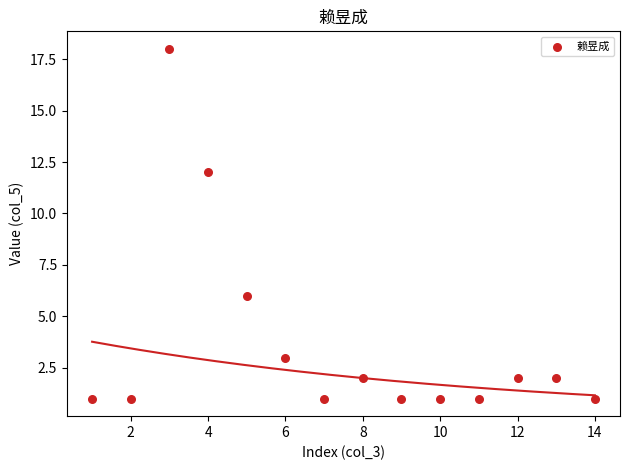

What is the range of Y values (max minus min)?

17